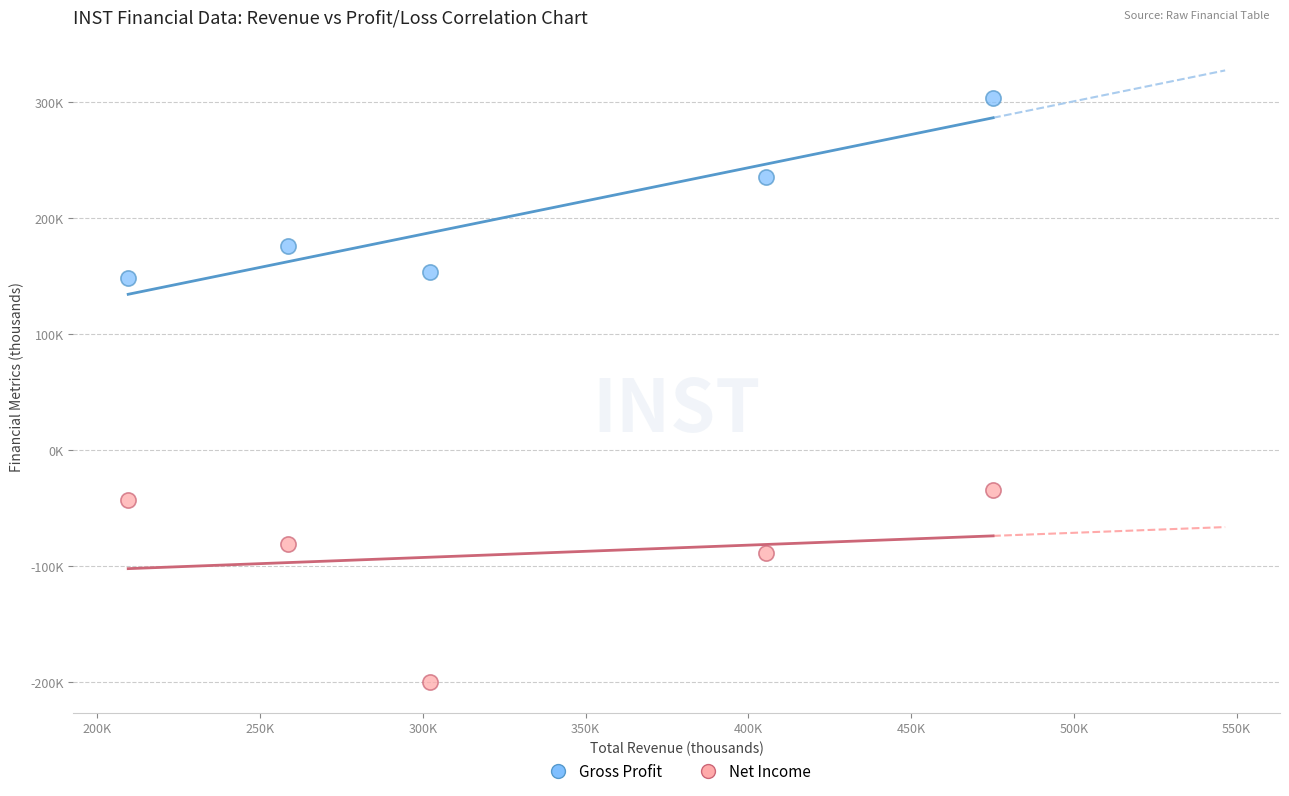

Which series has the largest Y range (max minus min)?

Net Income